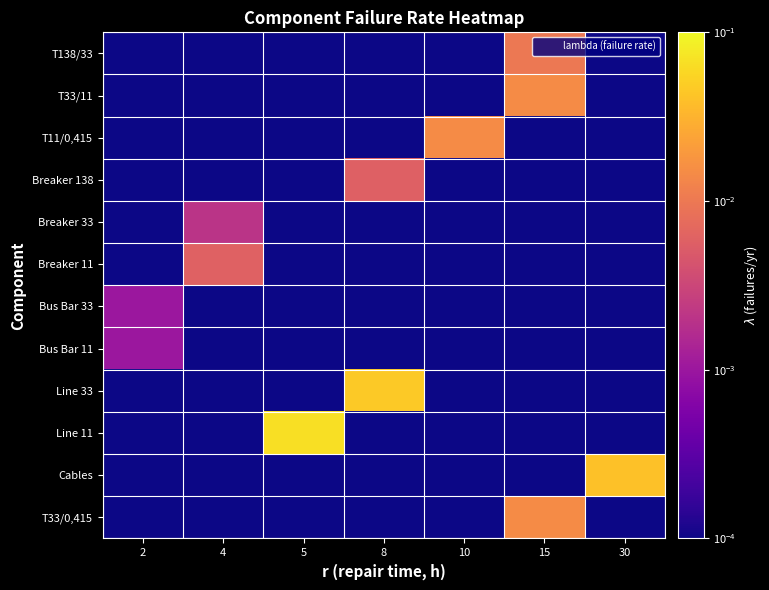

Count the number of data series in this chart.

12